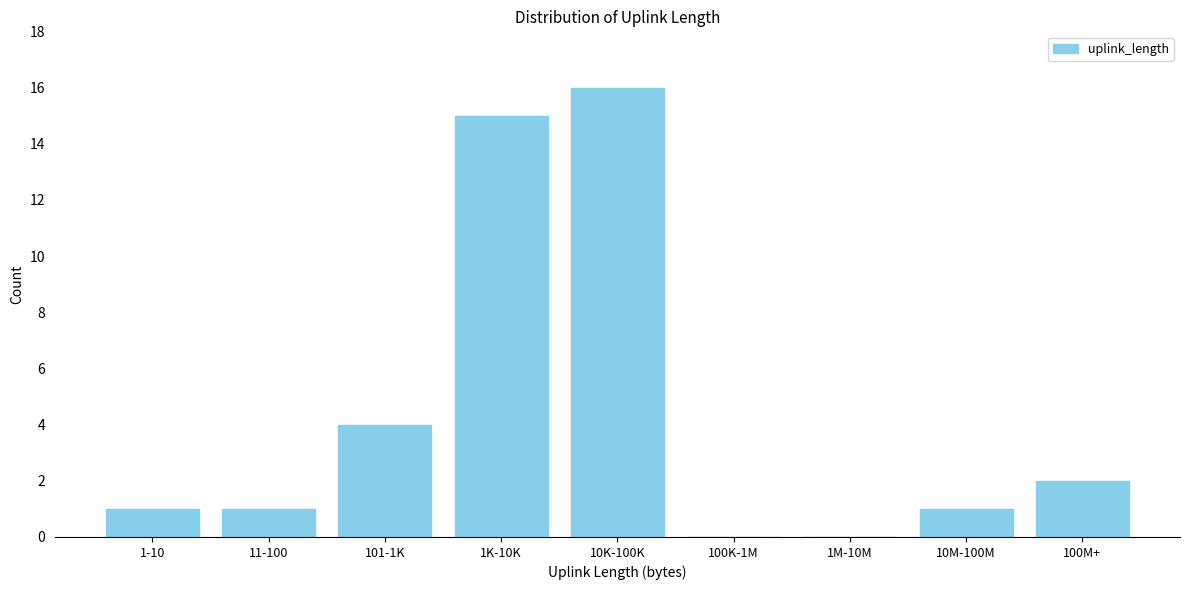

Reading left to right, list all the values displayed in this chart.

1-10=1	11-100=1	101-1K=4	1K-10K=15	10K-100K=16	100K-1M=0	1M-10M=0	10M-100M=1	100M+=2